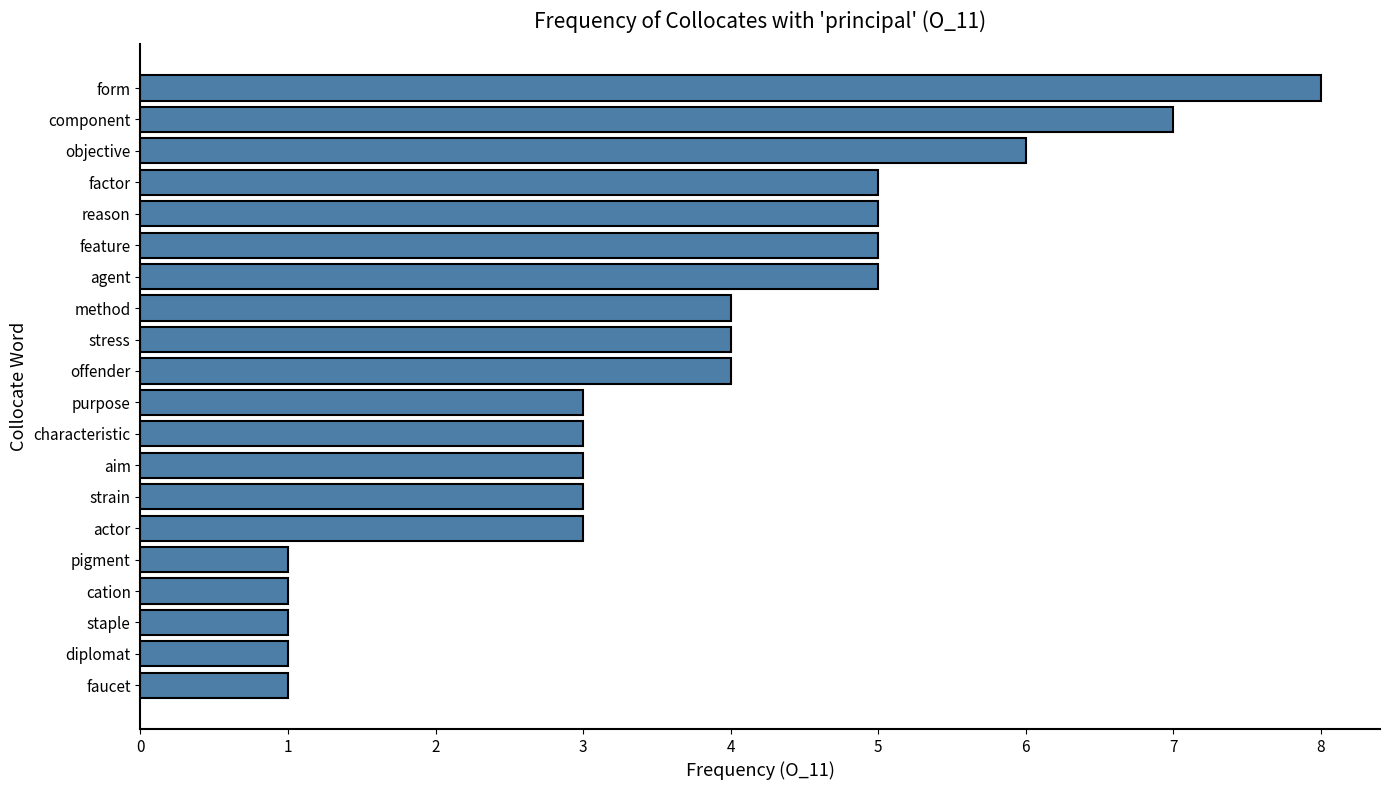

What is the change in value from staple to objective?

+5